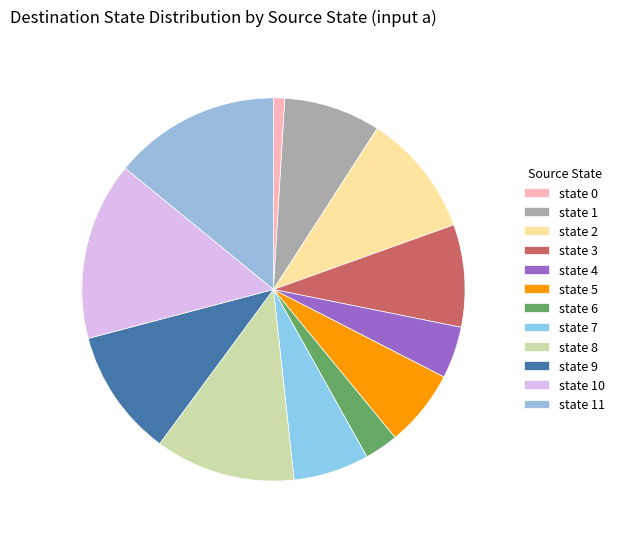

Which slice is the largest?

state 10